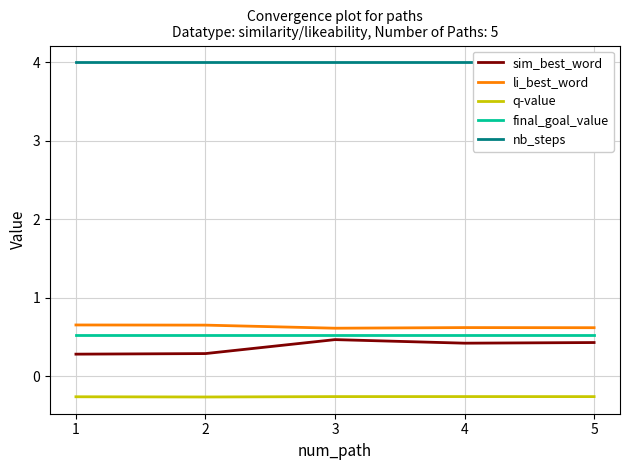

True or false: final_goal_value and nb_steps intersect in this chart.

False